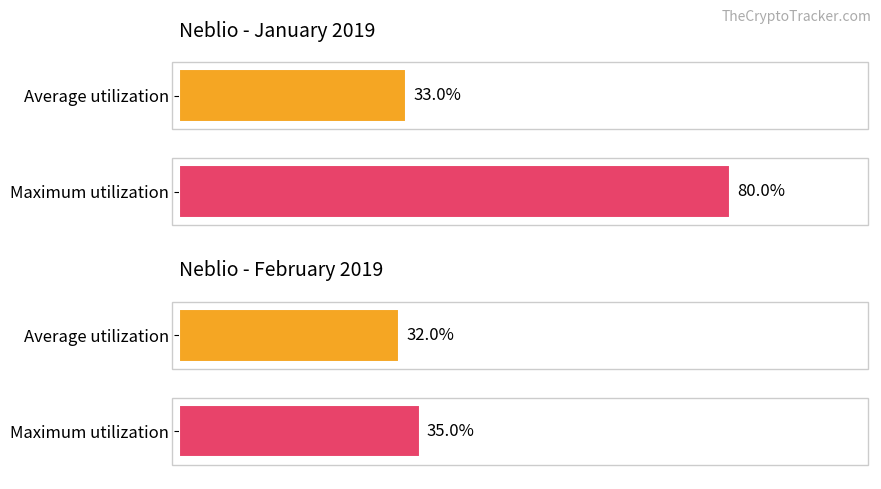

The value of Average utilization at 2019/01/12 is 33. True or false?

True